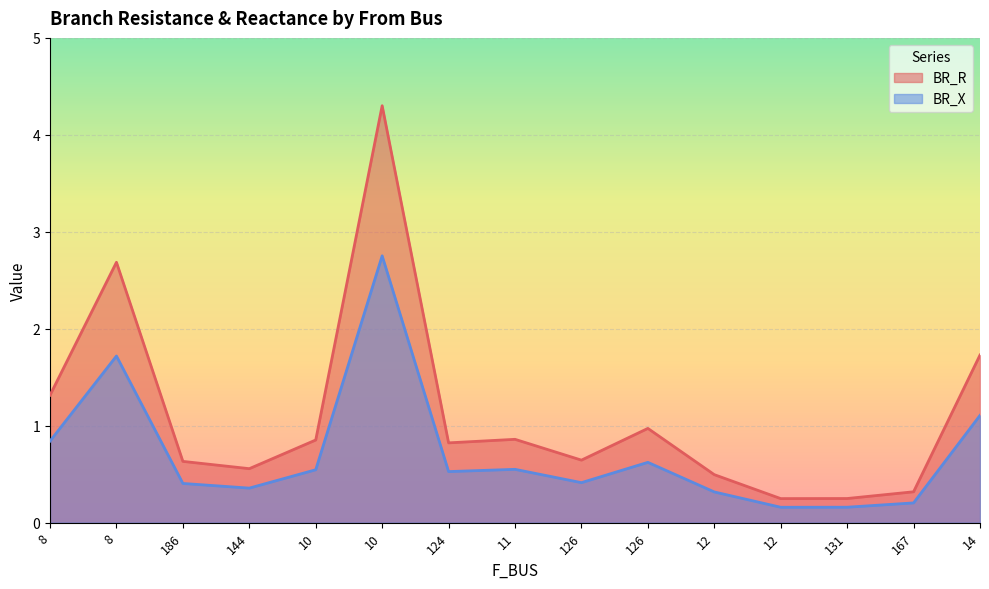

True or false: BR_X and BR_R cross at least once.

False